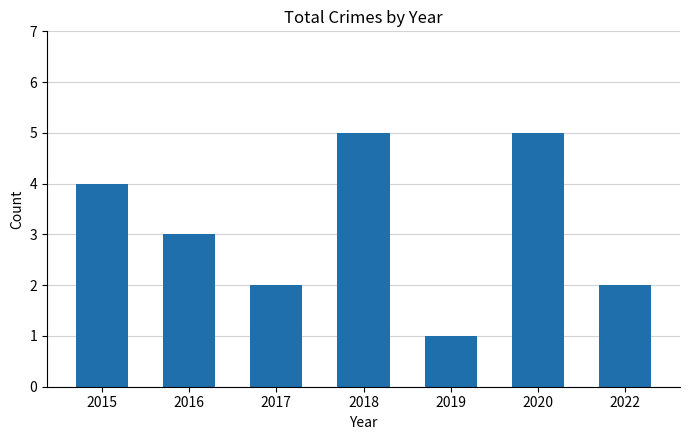

What is the maximum value shown in the chart?

5